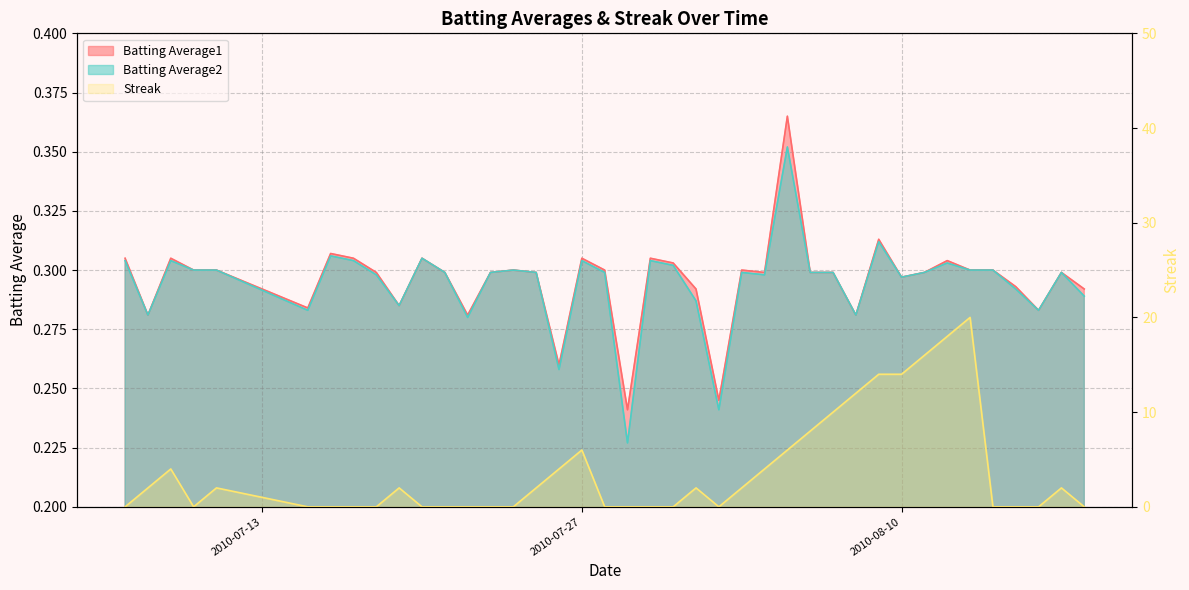

True or false: Batting Average2 and Batting Average1 cross at least once.

False